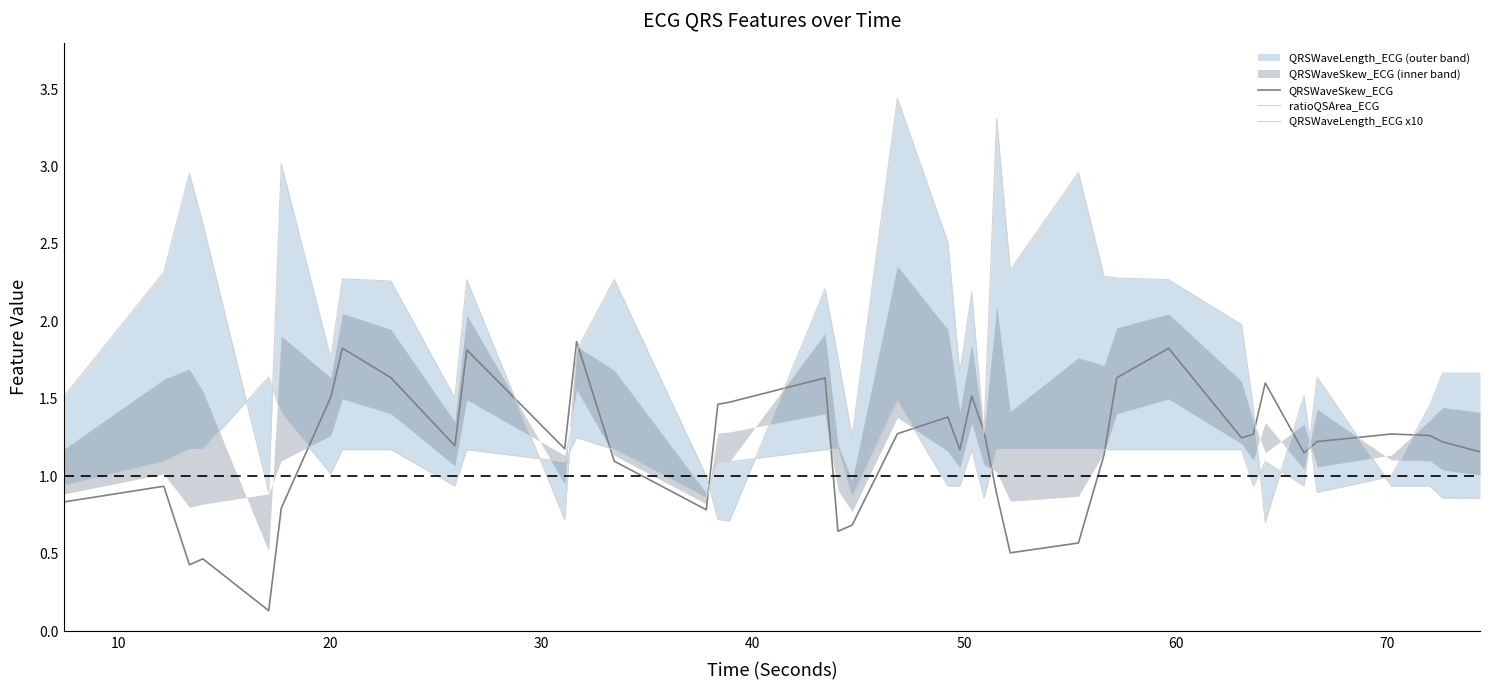

Reading left to right, what are all the values shown in this chart?

QRSWaveSkew_ECG: 0.8	0.9	0.4	0.5	0.1	0.8	1.5	1.8	1.6	1.2	1.8	1.2	1.9	1.1	0.8	1.5	1.5	1.6	0.6	0.7	1.3	1.4	1.2	1.5	1.3	0.9	0.5	0.6	1.1	1.6	1.8	1.2	1.3	1.6	1.2	1.2	1.3	1.3	1.2	1.2
ratioQSArea_ECG: 1.5	2.3	3.0	2.6	0.9	3.0	1.8	2.3	2.3	1.5	2.3	0.7	1.8	2.3	1.0	0.7	0.7	2.2	1.8	1.3	3.4	2.5	1.7	2.2	1.3	3.3	2.3	3.0	2.3	2.3	2.3	2.0	1.4	0.7	1.5	0.9	1.0	1.5	1.7	1.7
QRSWaveLength_ECG x10: 0.9	1.1	1.2	1.2	1.6	1.4	1.0	1.2	1.2	0.9	1.2	1.1	1.2	1.2	0.9	1.1	1.1	1.2	1.2	0.9	1.5	0.9	0.9	1.2	0.9	1.2	1.2	1.2	1.2	1.2	1.2	1.2	0.9	1.1	0.9	1.6	0.9	0.9	0.9	0.9